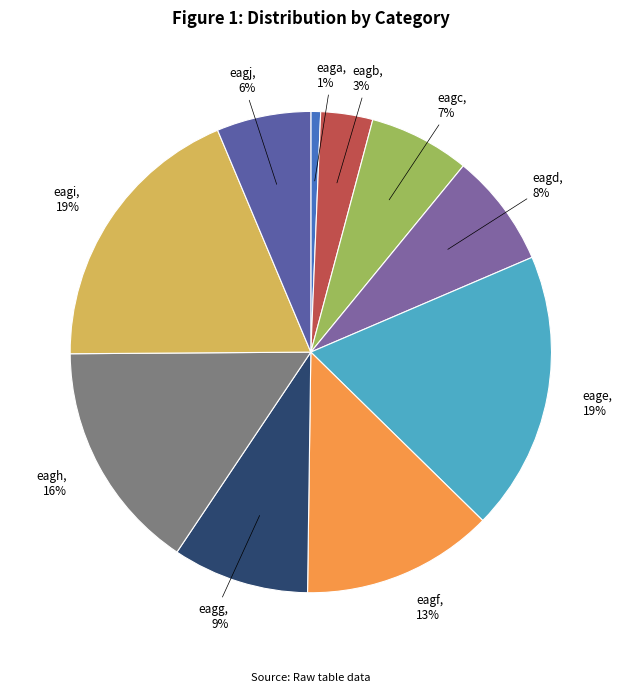

Combined, do eage and eagb account for over 50%?

No